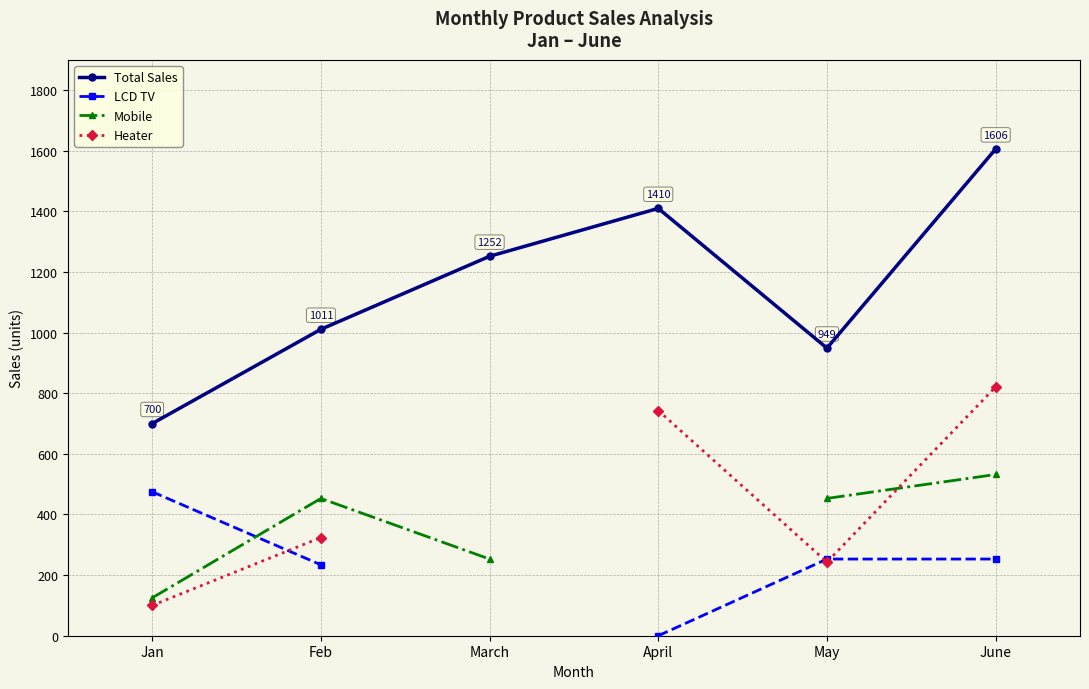

What position from the left is June?

6